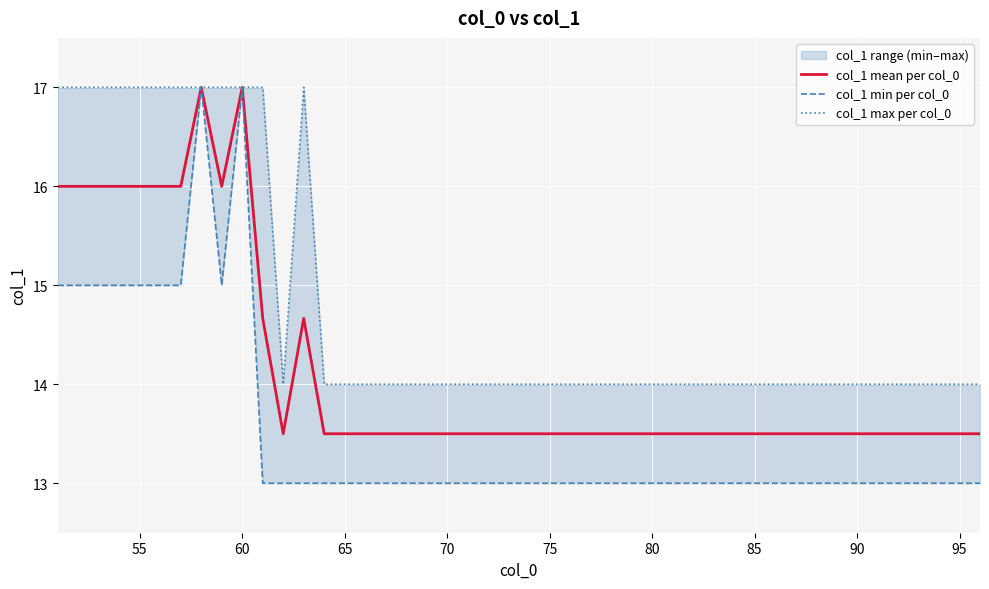

Which has a higher value, 3 or 0?

3